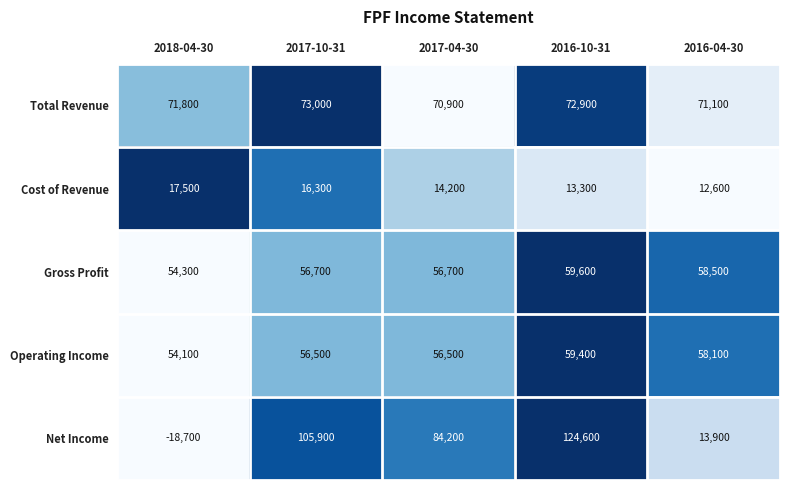

What is the maximum value shown in the chart?

124600